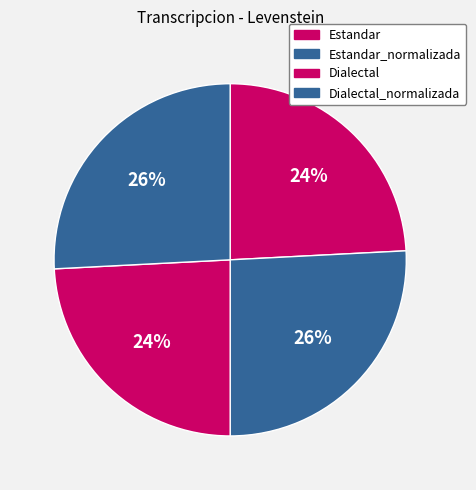

What is the change in value from Dialectal to Dialectal_normalizada?

+5.0